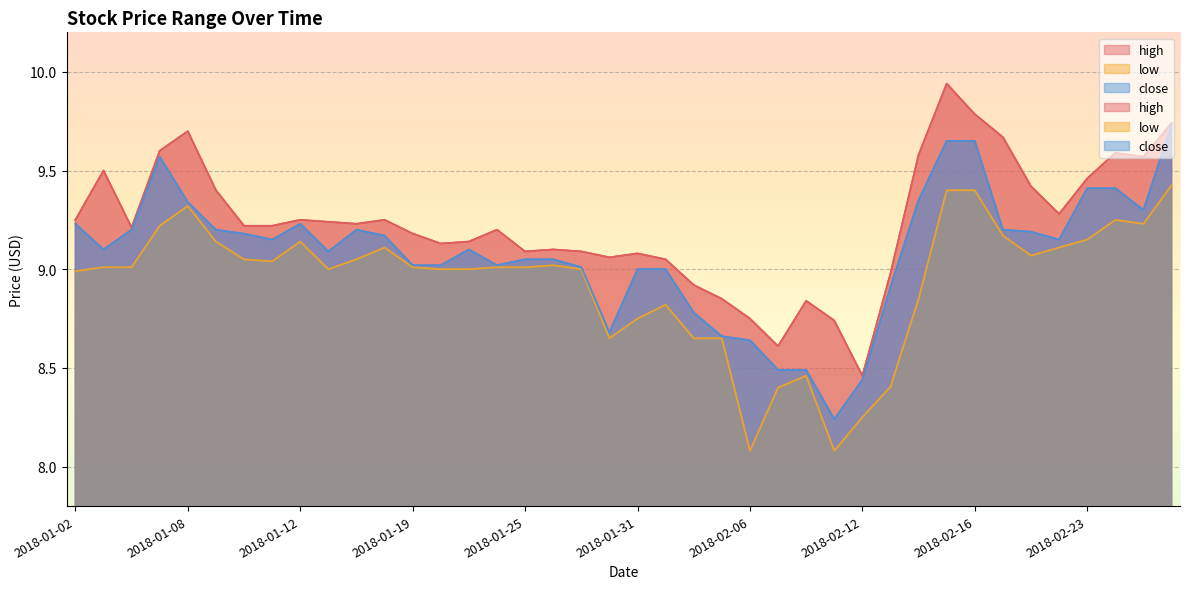

Rank the series by their maximum value, from highest to lowest.

high, close, low